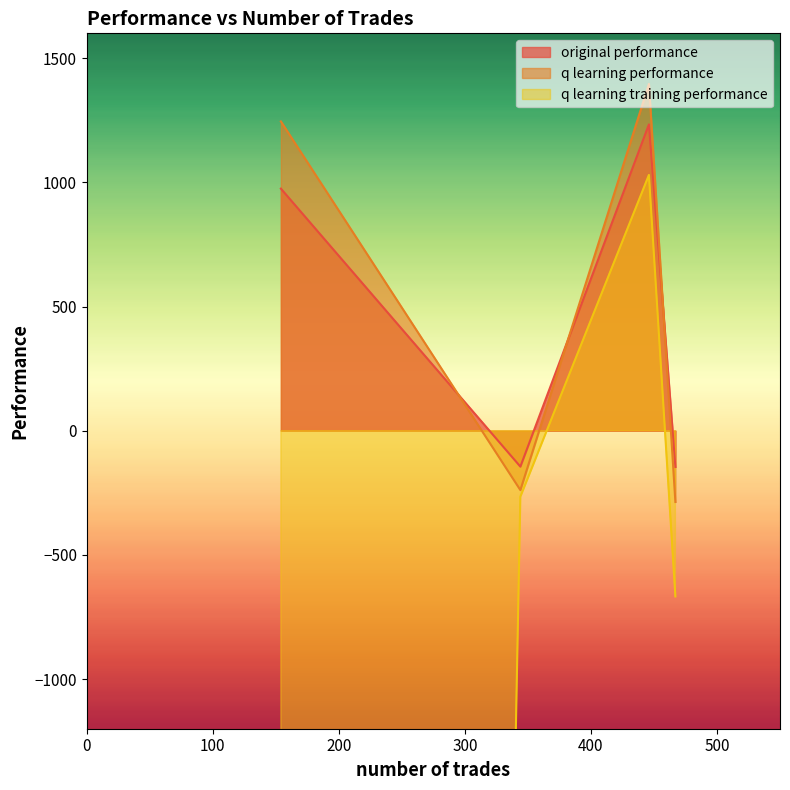

At how many categories does at least one series exceed 369?

2